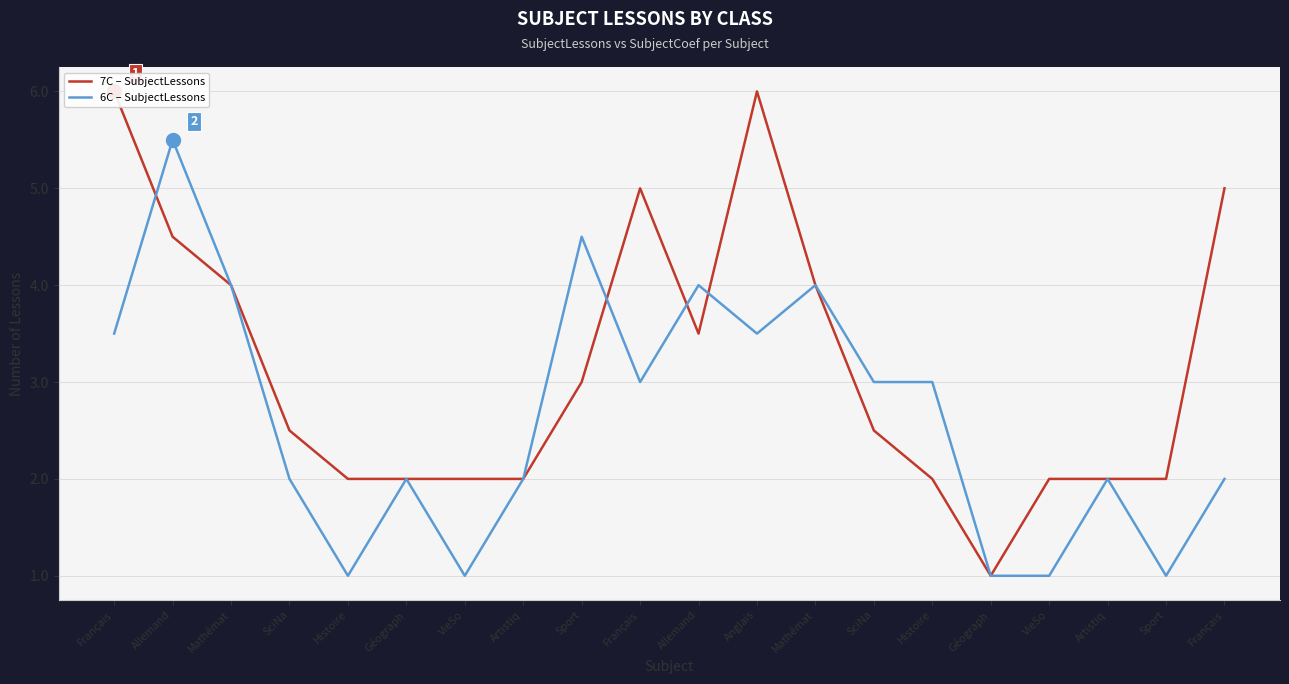

What is the sum of all 6C – SubjectLessons values?

53.0